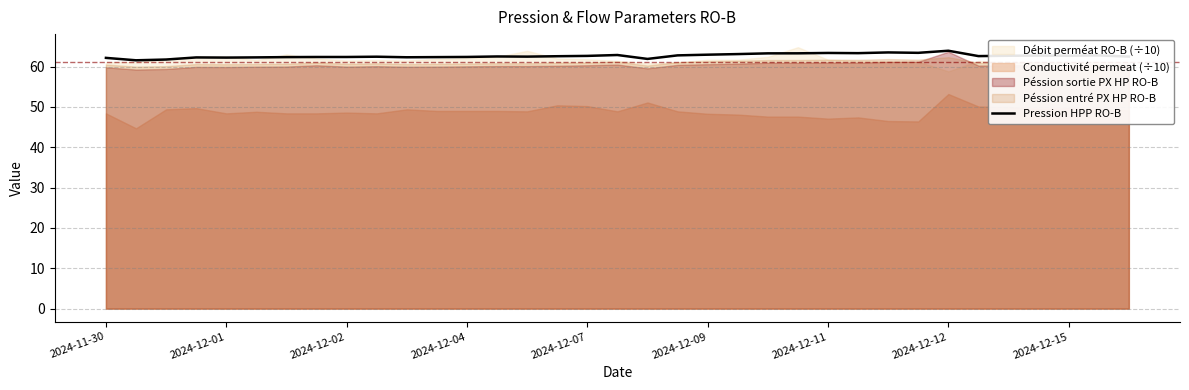

What is the maximum value for Pression HPP RO-B?

63.9